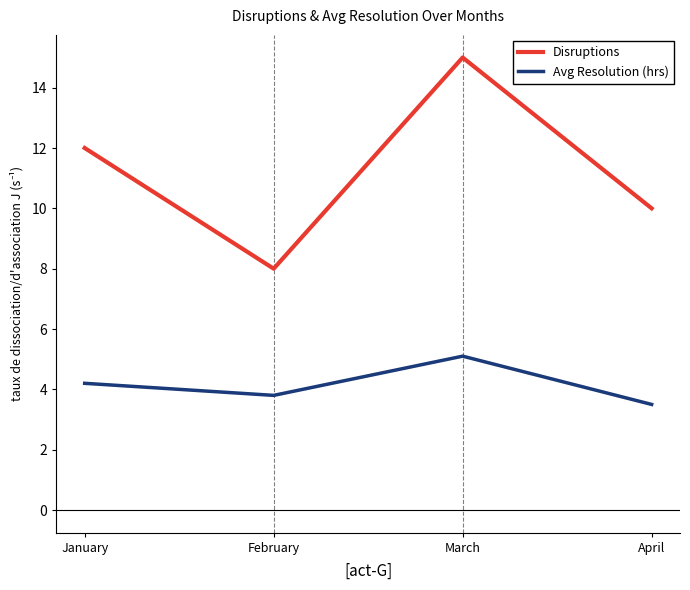

How many distinct data groups are displayed?

2